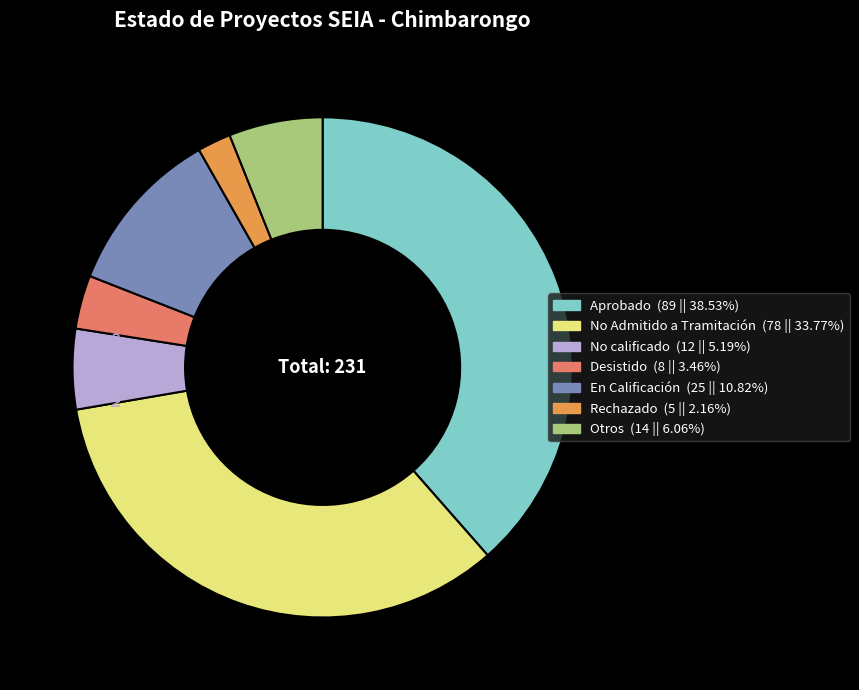

Is there any slice that represents more than half of the pie?

No